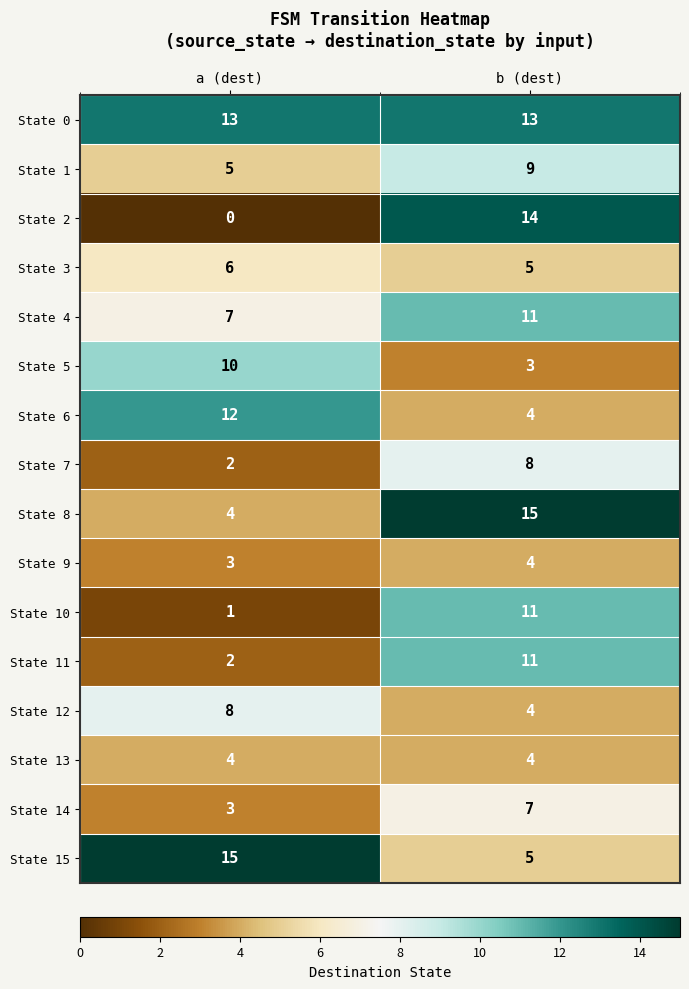

What is the approximate value of State 1 at b (dest)?

9